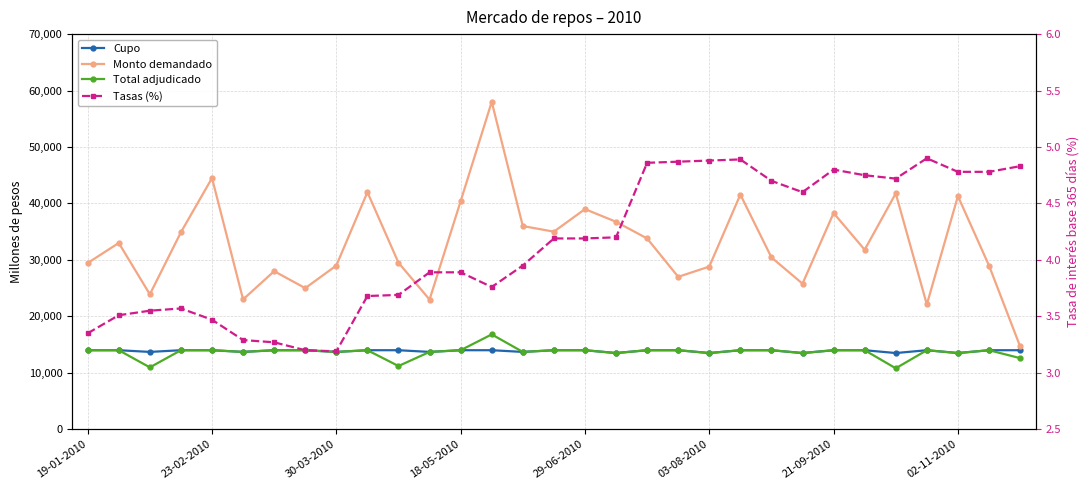

What is the average value of the Tasas (%) series?

4.1